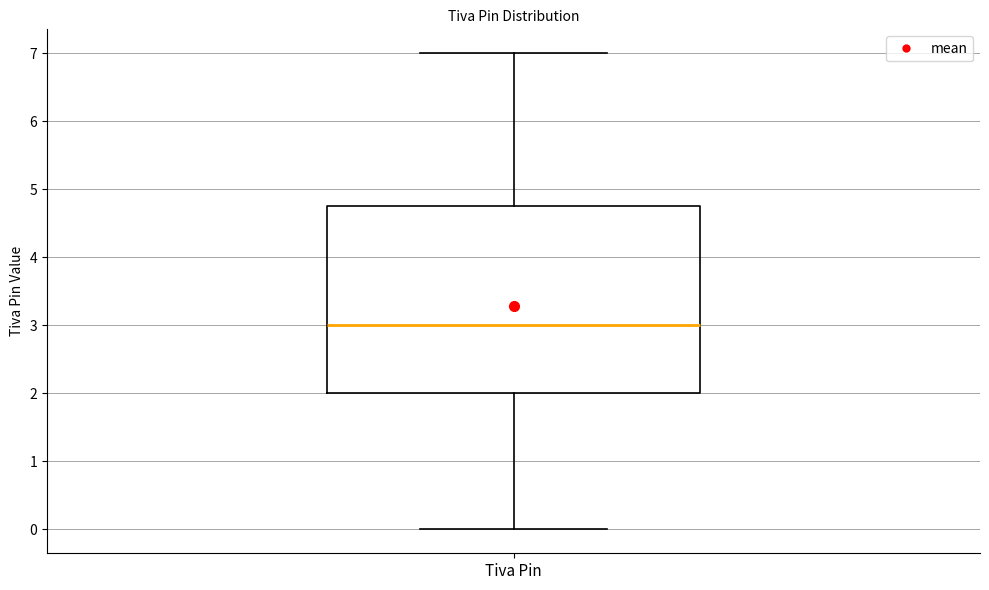

Read this box plot against the y-axis: the position of the median line, the range covered by the box, and the ends of both whiskers. The values are not printed on the chart, so give them approximately, as read against the axis.

median 3.0, box 2.0 to 4.8, whiskers 0.0 to 7.0